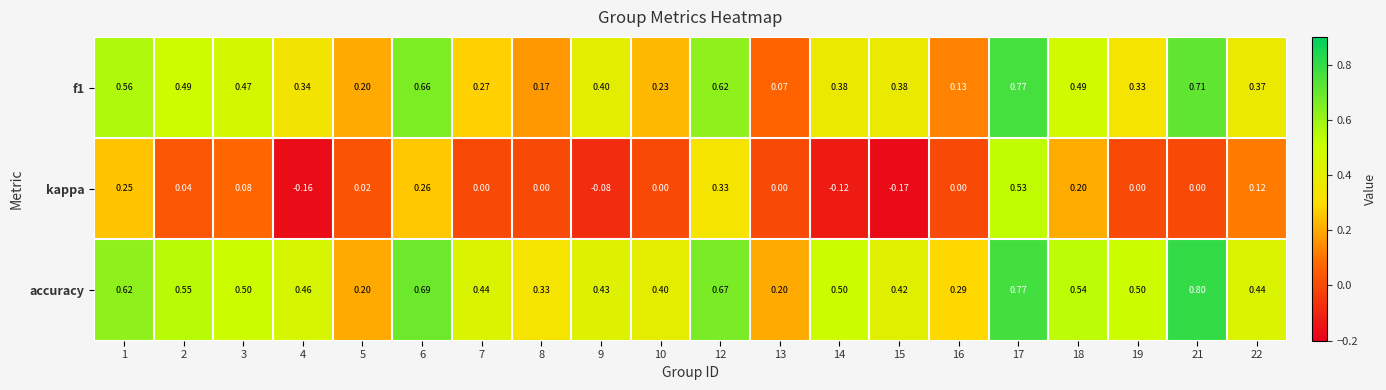

At which category is the sum across all series the highest?

17